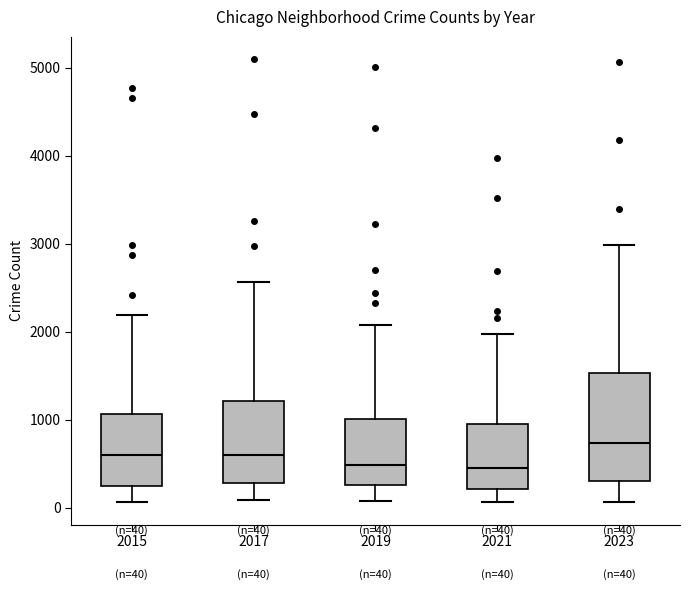

Which box is the tallest, from its lower edge to its upper edge?

2023